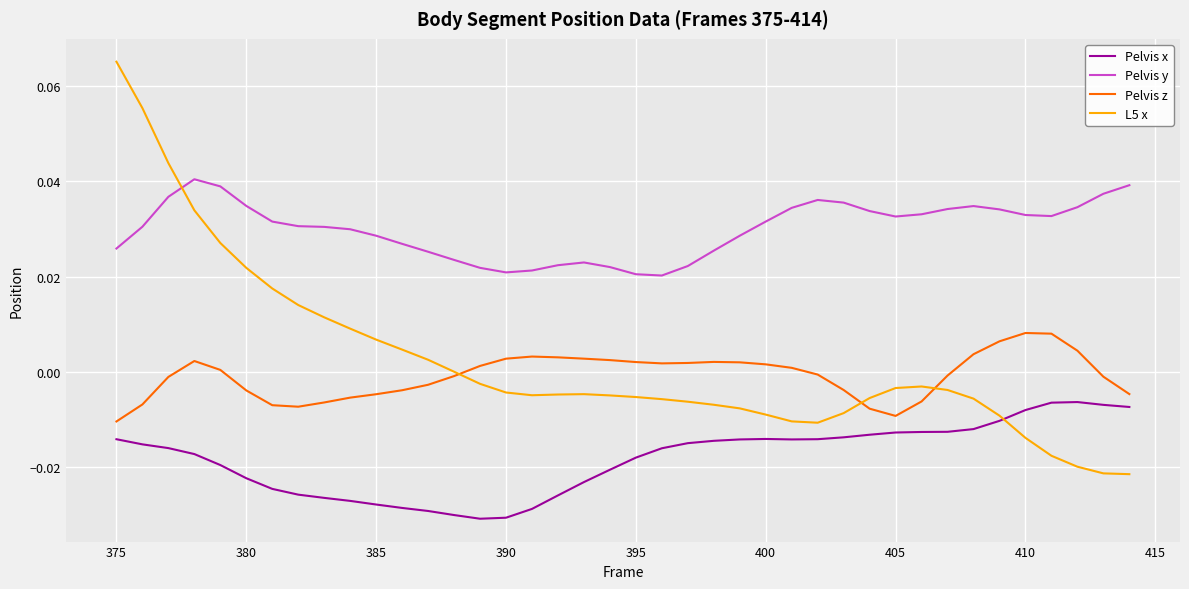

How many distinct data groups are displayed?

4